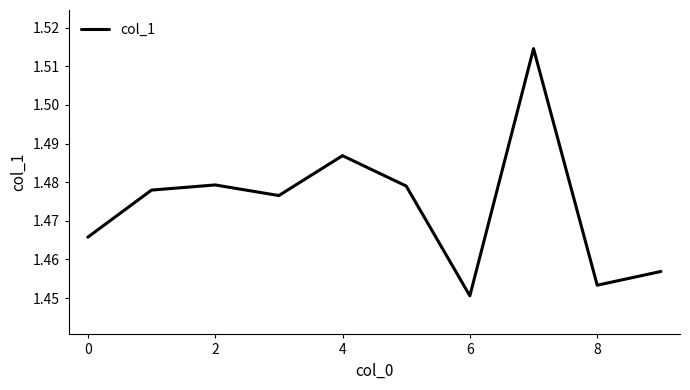

Does the chart display data point markers on the line(s)?

No